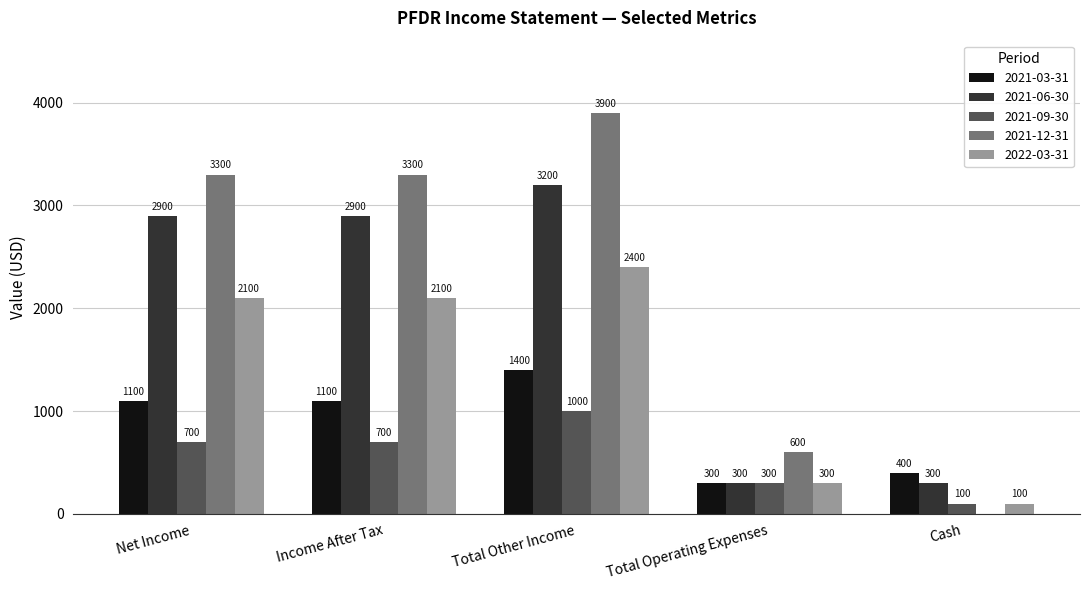

How many values in 2021-12-31 are above zero?

4